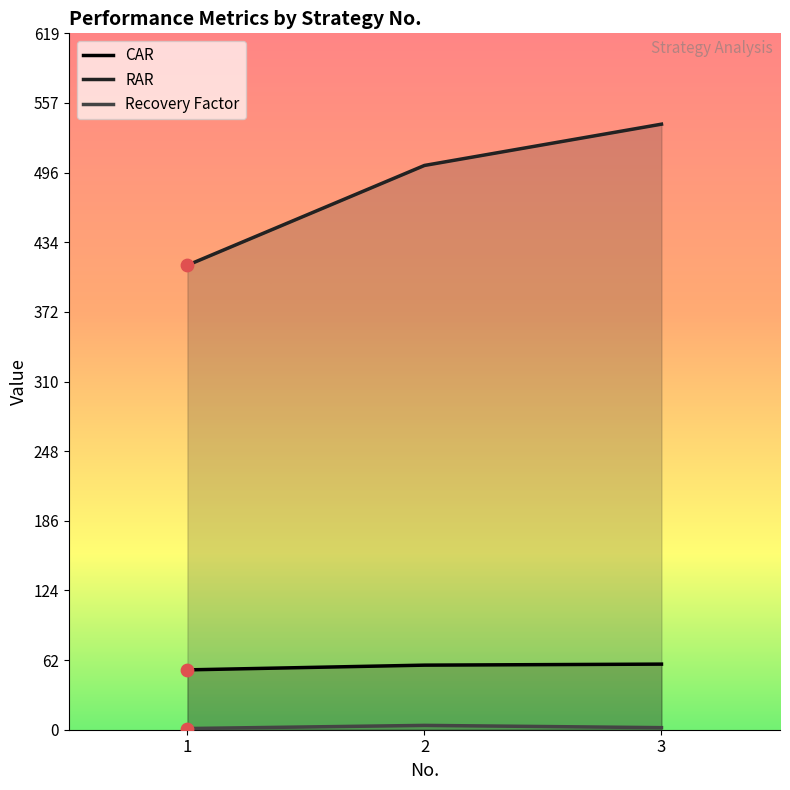

Which series reaches the minimum Y coordinate?

Recovery Factor